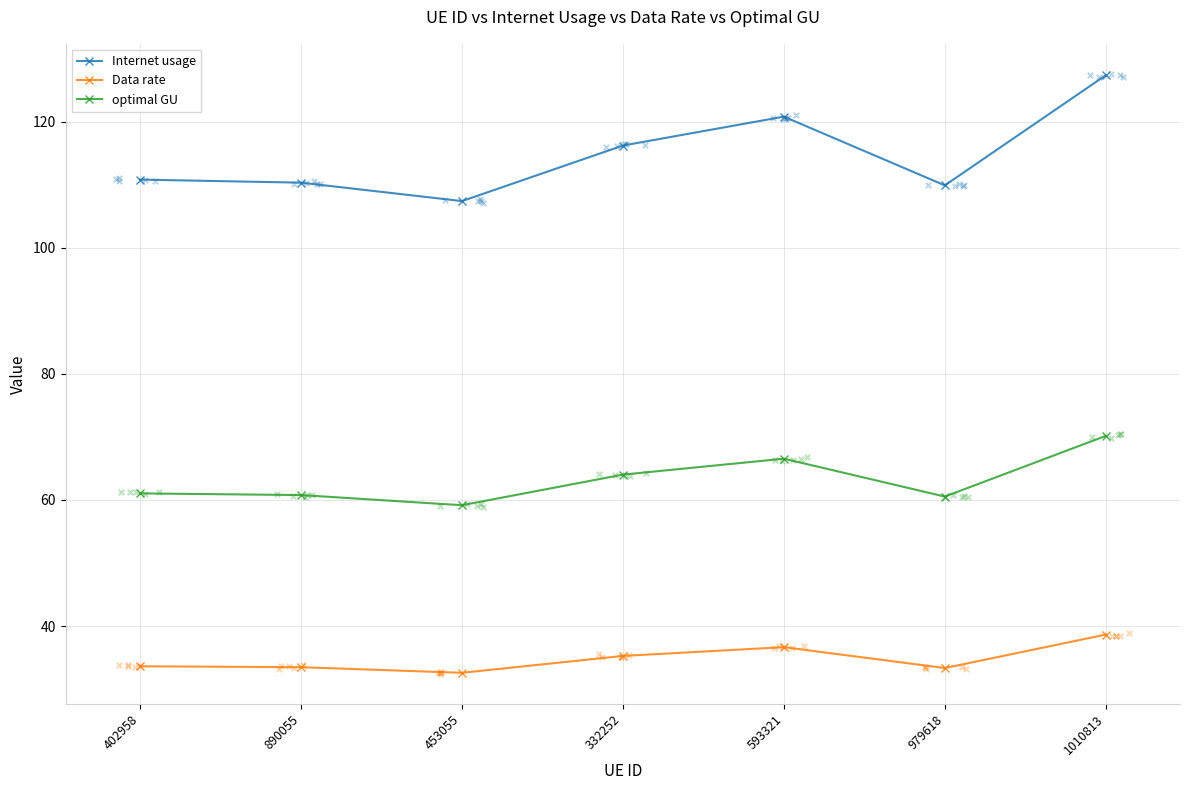

At which category is the sum across all series the highest?

1010813